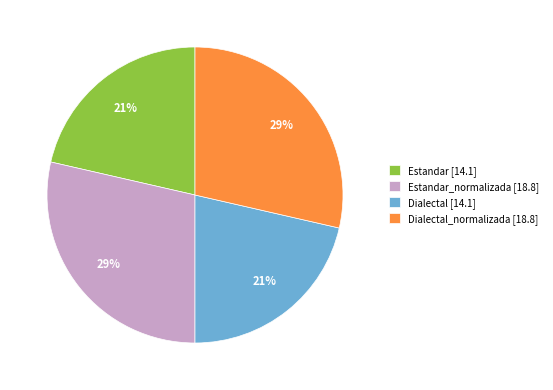

Does any single category account for the majority?

No